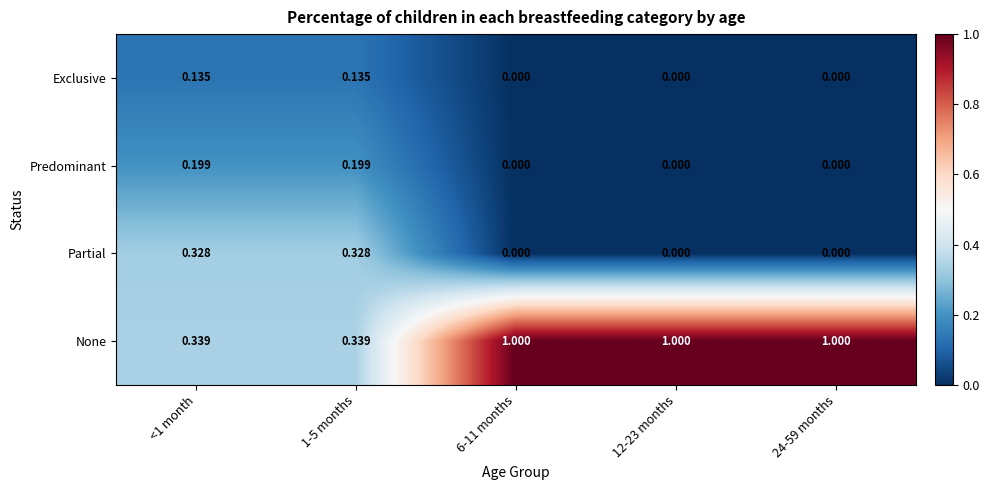

Which series has the largest total across all categories?

None